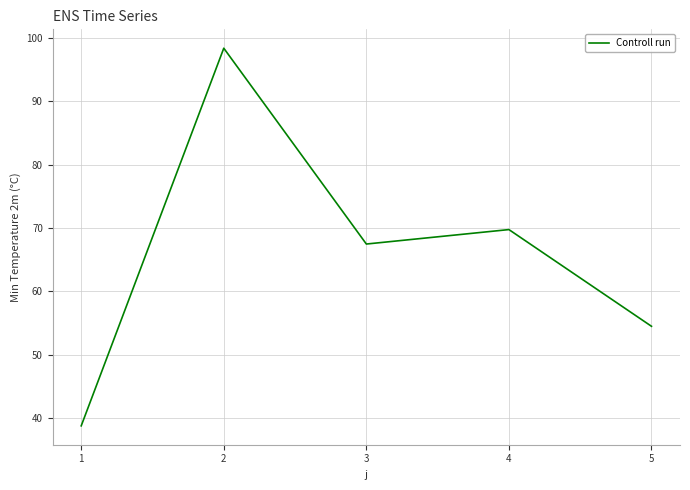

Read the value at 2.

98.4